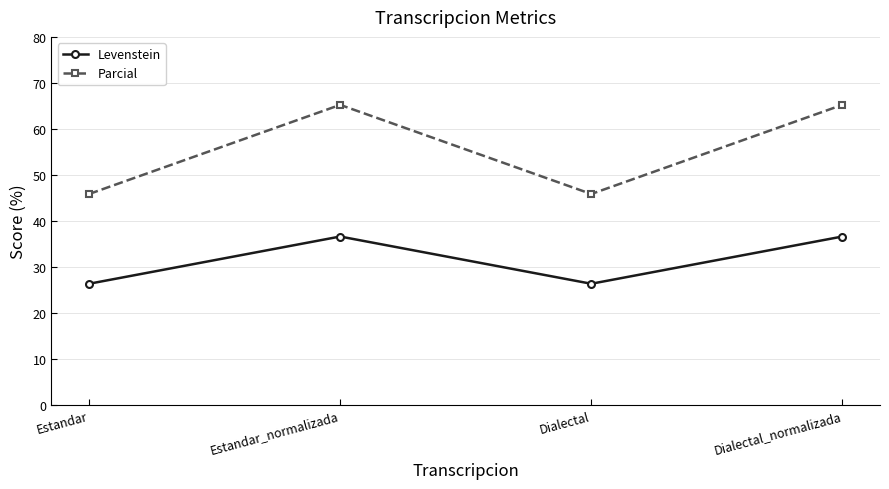

What is the spread (max minus min) of values at Dialectal_normalizada?

28.6